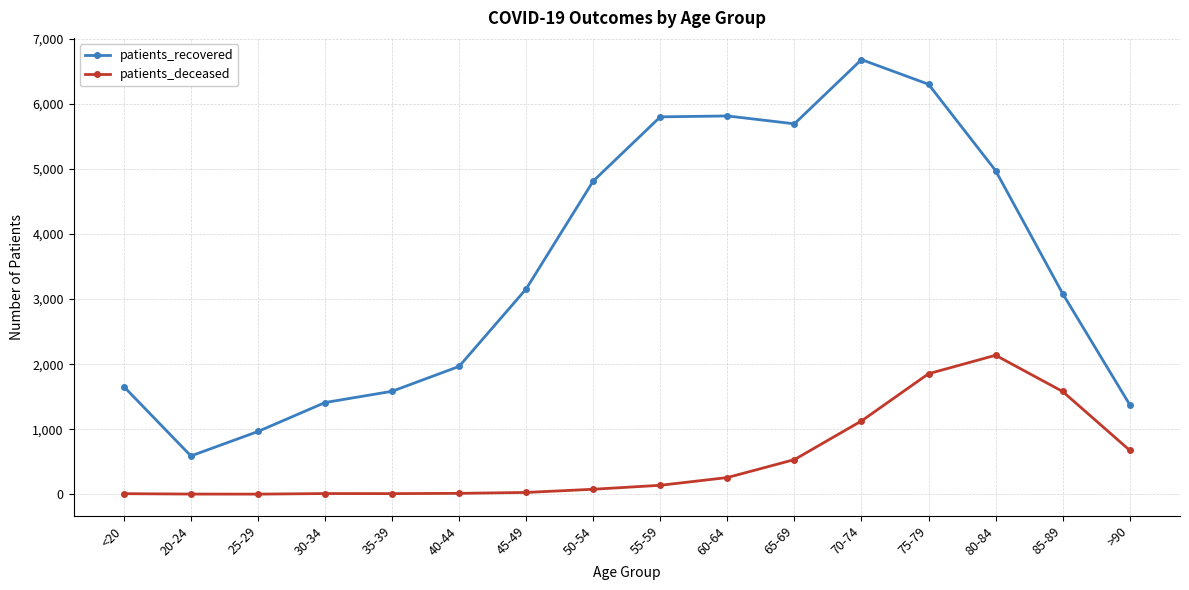

True or false: patients_deceased and patients_recovered intersect in this chart.

False